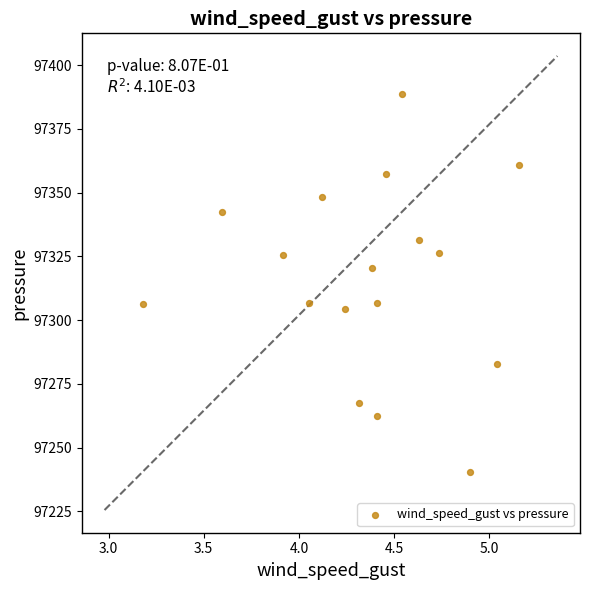

What is the range of X values (max minus min)?

2.0